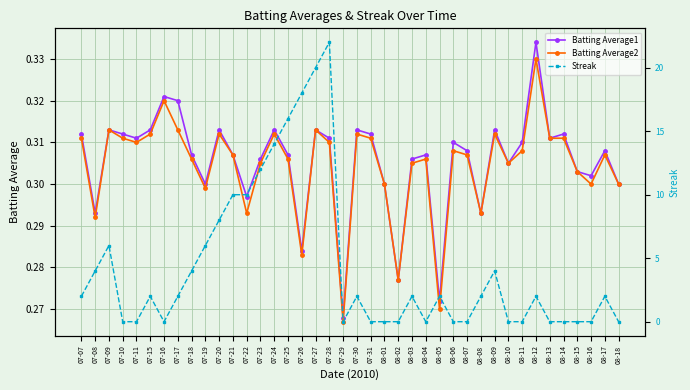

Is it true that Batting Average1 equals 0.2 at 07-11?

False